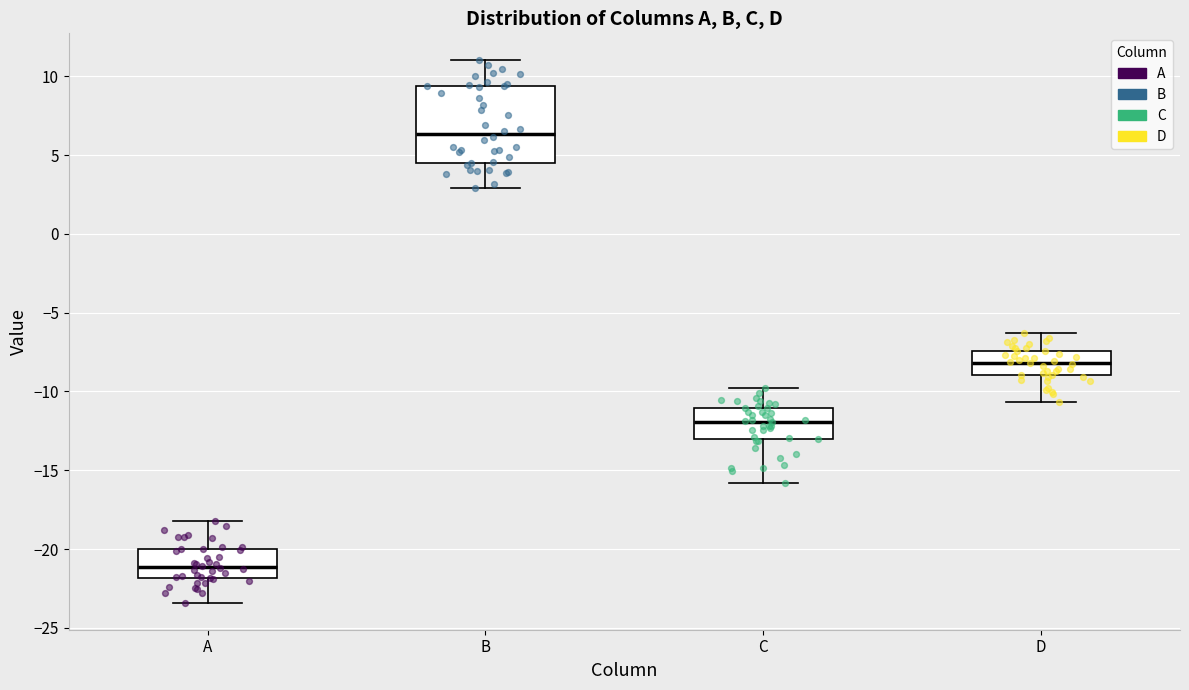

Reading left to right, transcribe this box plot: for each box, give where its median line is, the range the box spans, and where its two whiskers end, as read against the y-axis. The values are not printed on the chart, so give them approximately, as read against the axis.

A: median -21.0, box -22.0 to -20.0, whiskers -23.5 to -18.0
B: median 6.5, box 4.5 to 9.5, whiskers 3.0 to 11.0
C: median -12.0, box -13.0 to -11.0, whiskers -16.0 to -10.0
D: median -8.0, box -9.0 to -7.5, whiskers -10.5 to -6.5